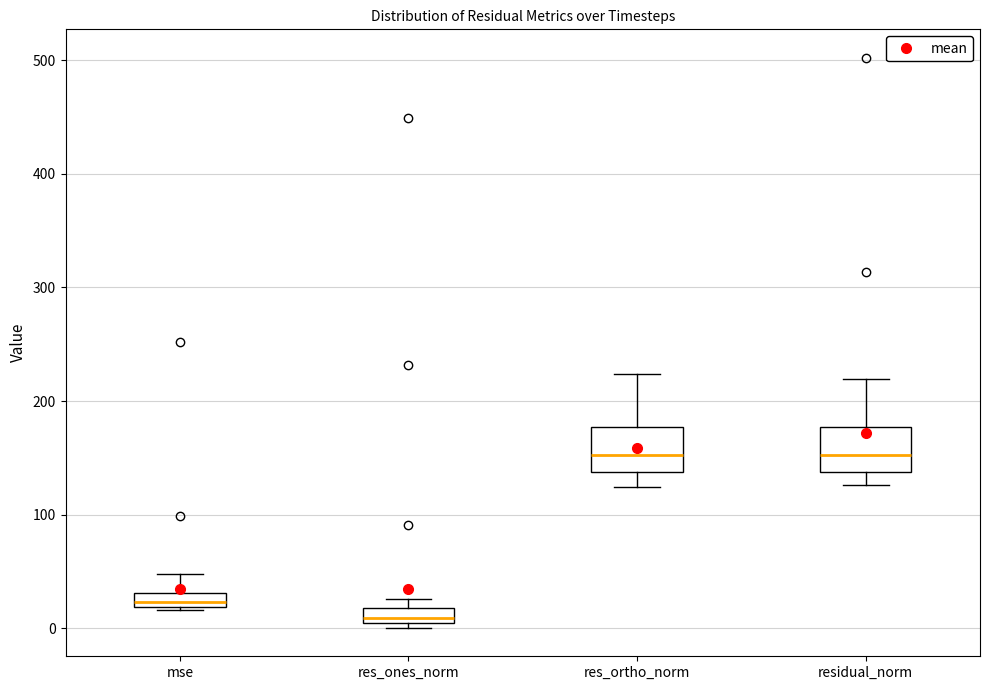

Where is the upper edge of the box for res_ones_norm on the y-axis? The values are not printed on the chart, so give them approximately, as read against the axis.

20